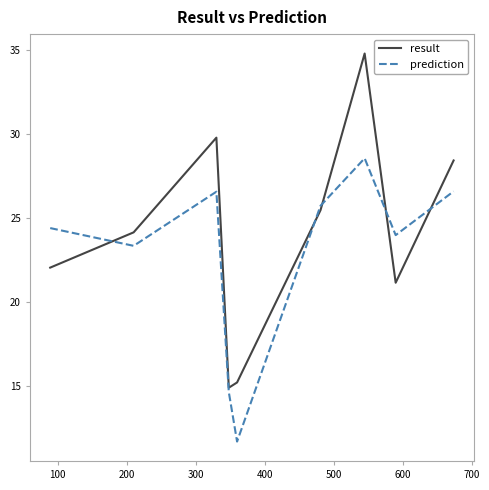

How many interior local peaks does the prediction series have?

2